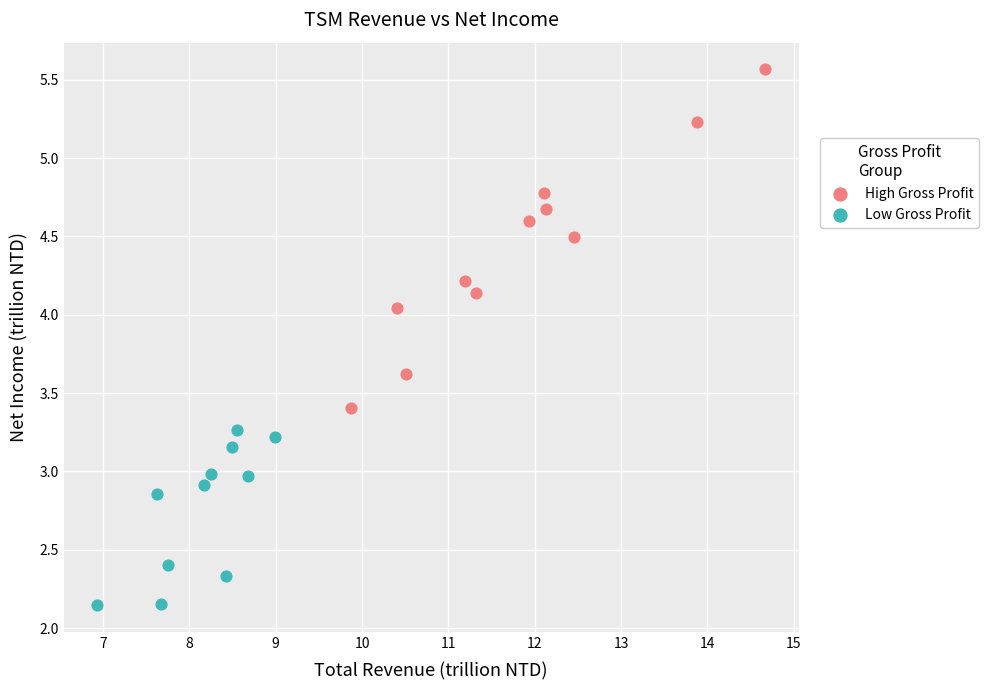

Which series reaches the maximum Y coordinate?

High Gross Profit